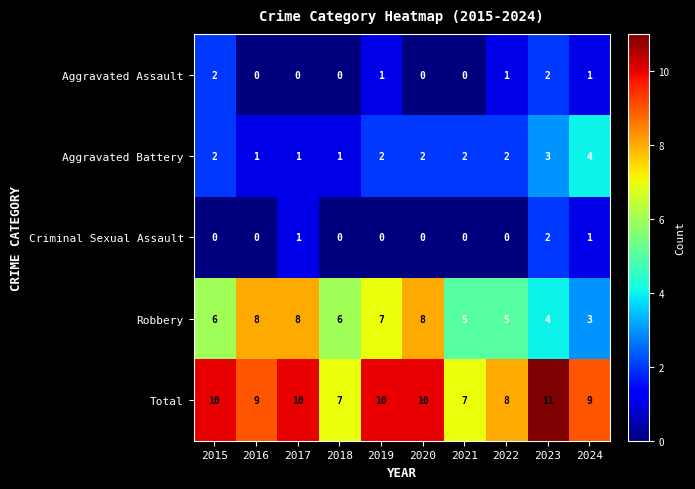

What is the total value across all series at 2023?

22